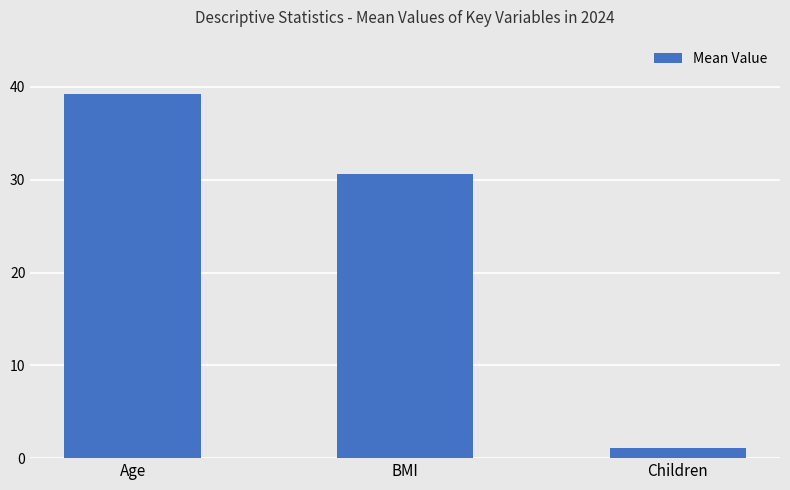

What is the label of the 2nd bar from the right?

BMI